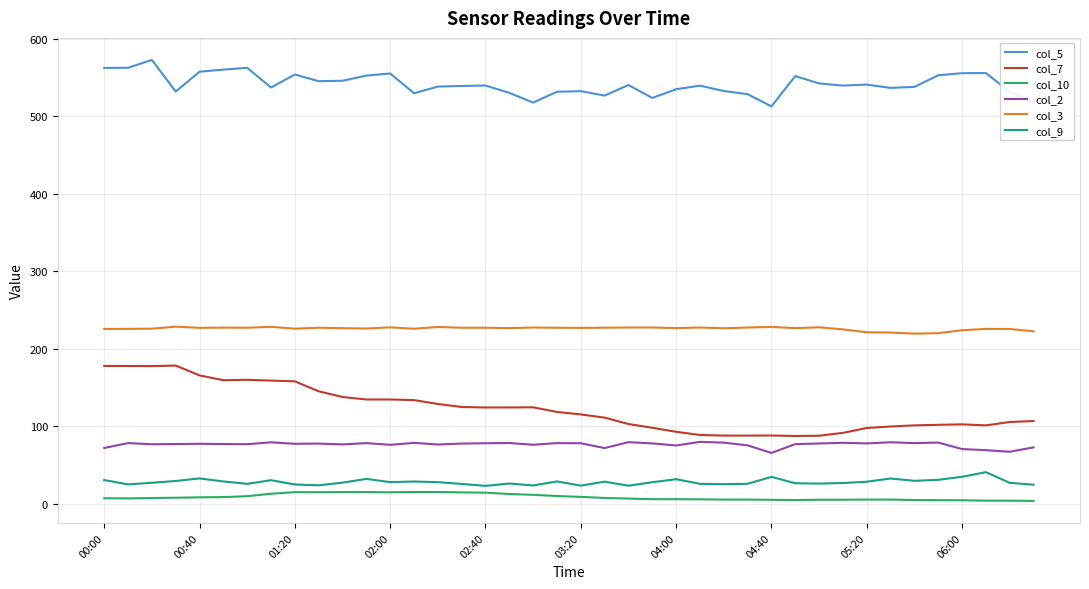

True or false: col_10 and col_9 intersect in this chart.

False